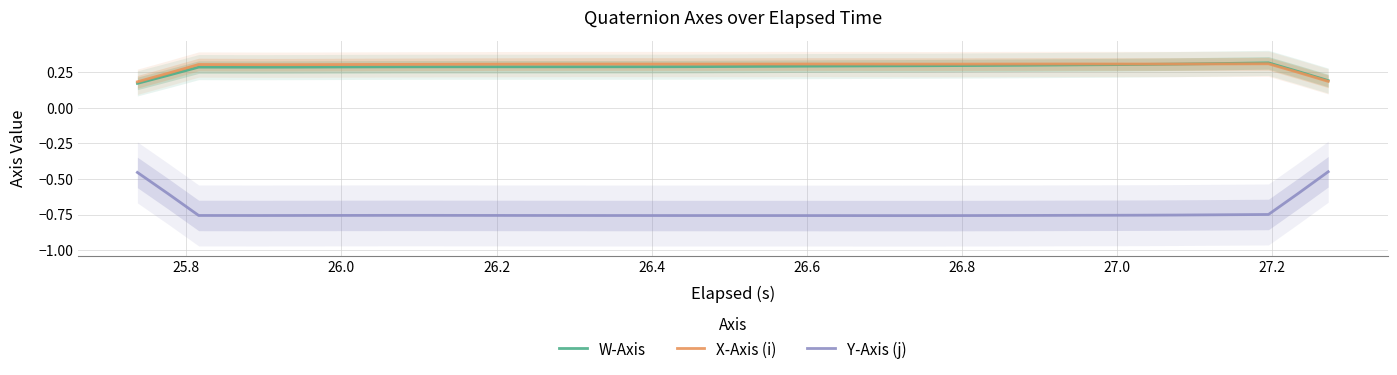

True or false: W-Axis and Y-Axis (j) cross at least once.

False